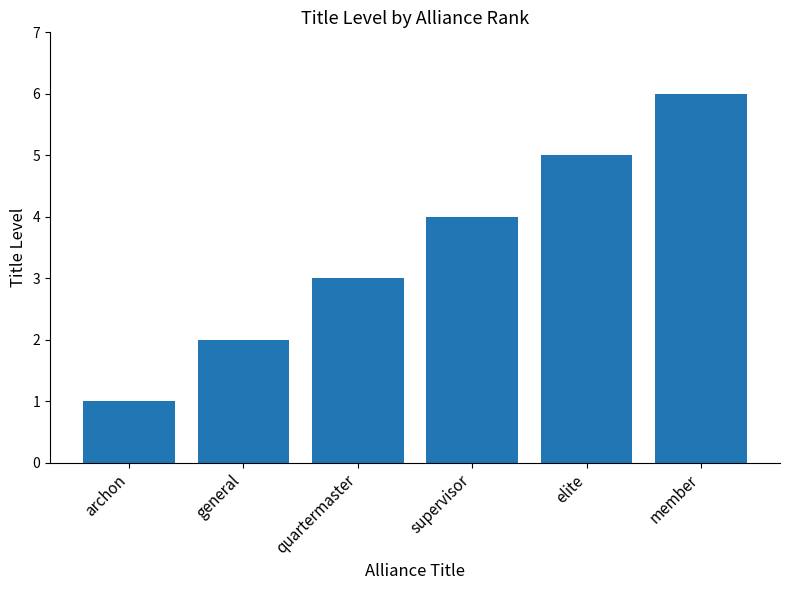

List the labels in order of value, smallest first.

archon, general, quartermaster, supervisor, elite, member